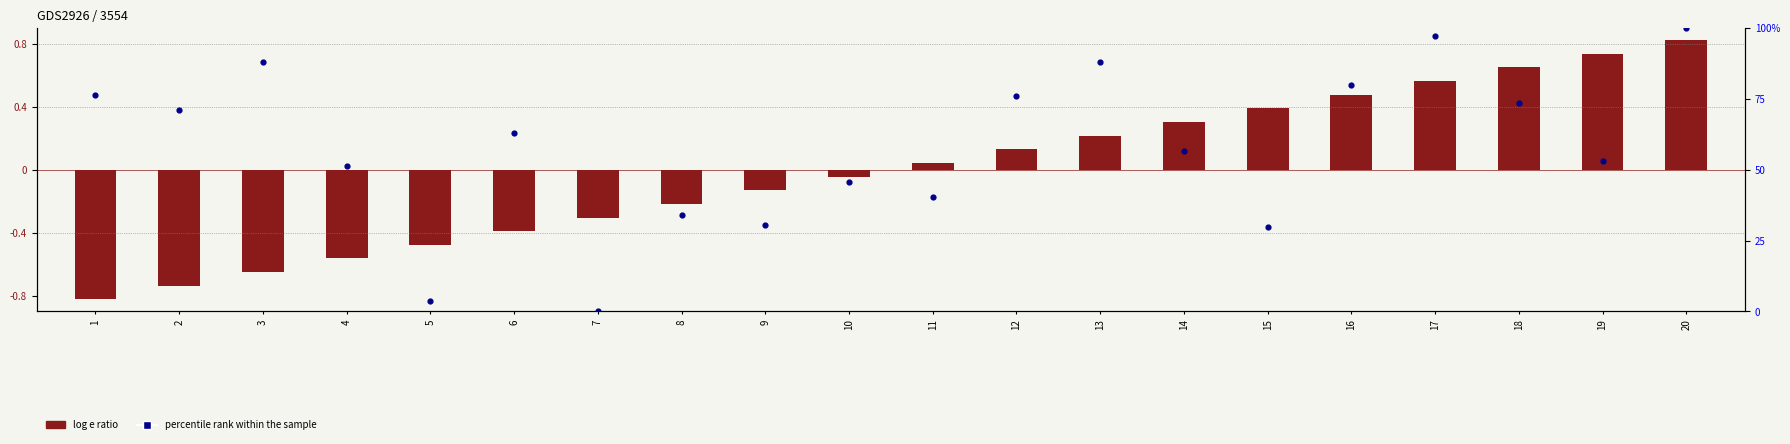

What are all the series names shown in the legend?

log e ratio, percentile rank within the sample